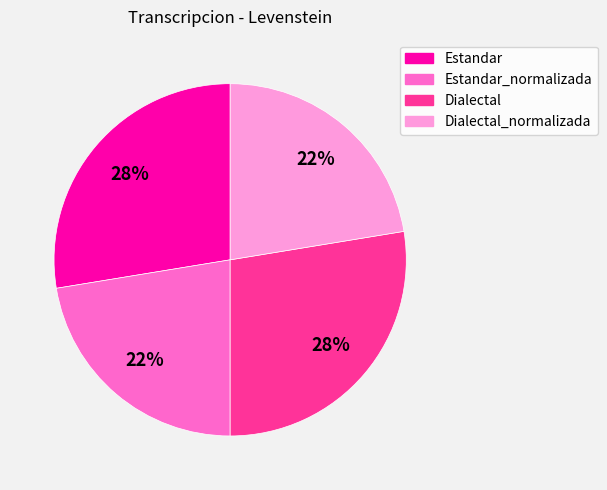

To the nearest percent, what is the combined percentage of Dialectal_normalizada and Dialectal?

50%